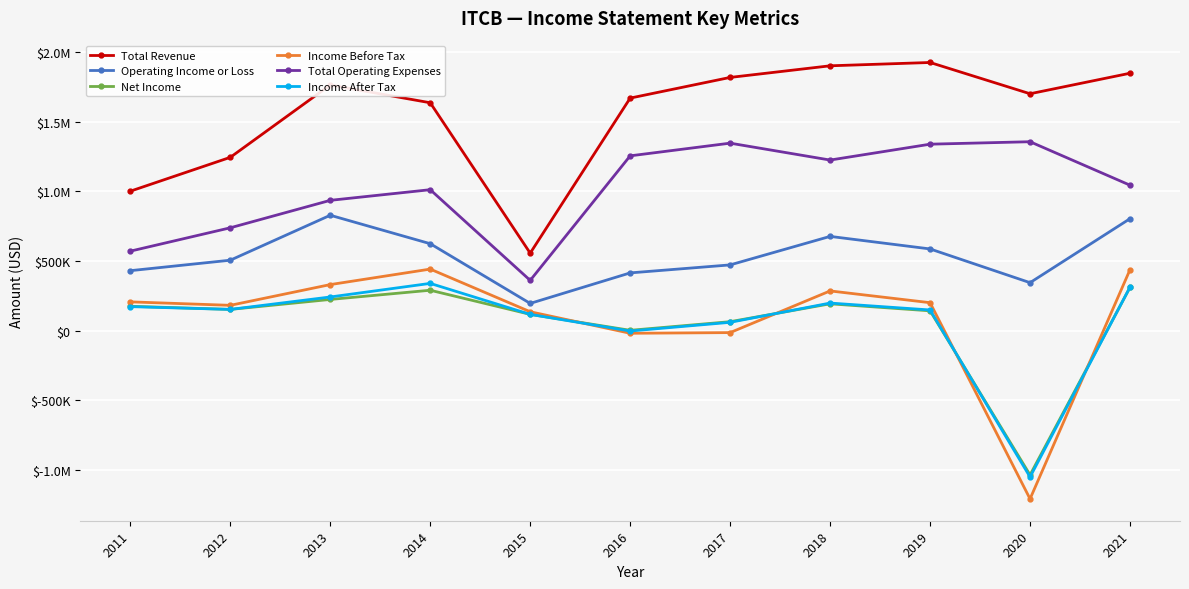

Does the chart have visible grid lines?

Yes